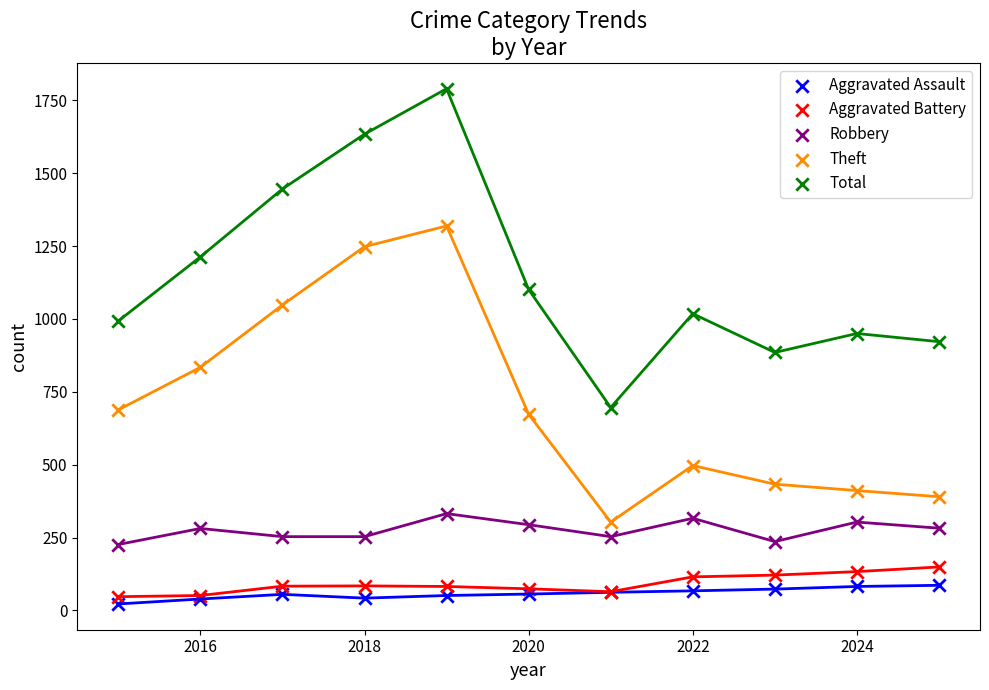

What is the maximum value shown in the chart?

1790